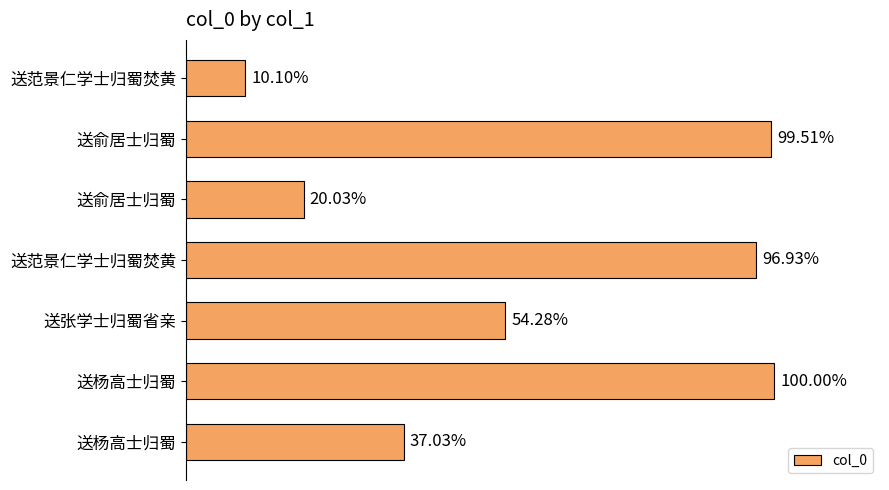

Does the chart contain any negative values?

No